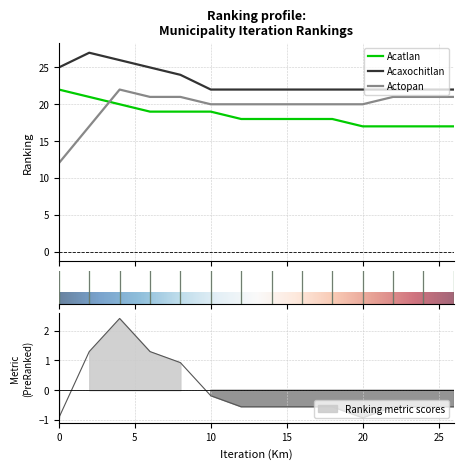

Count the number of data series in this chart.

3